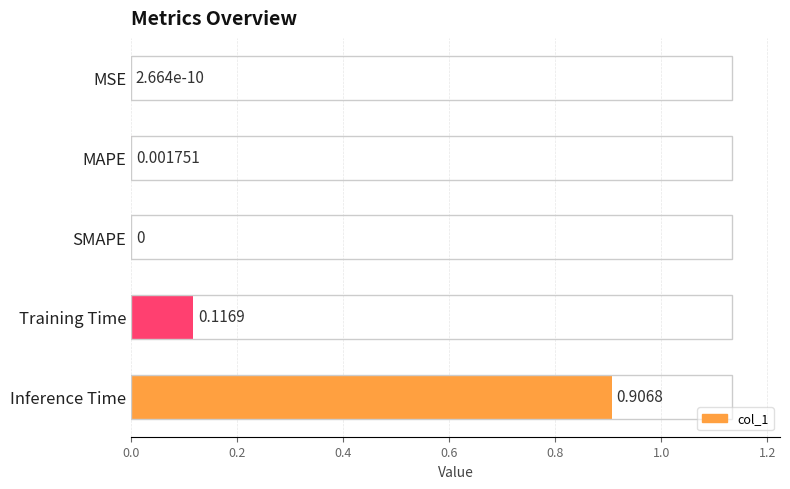

What is the change in value from MSE to Training Time?

+0.1